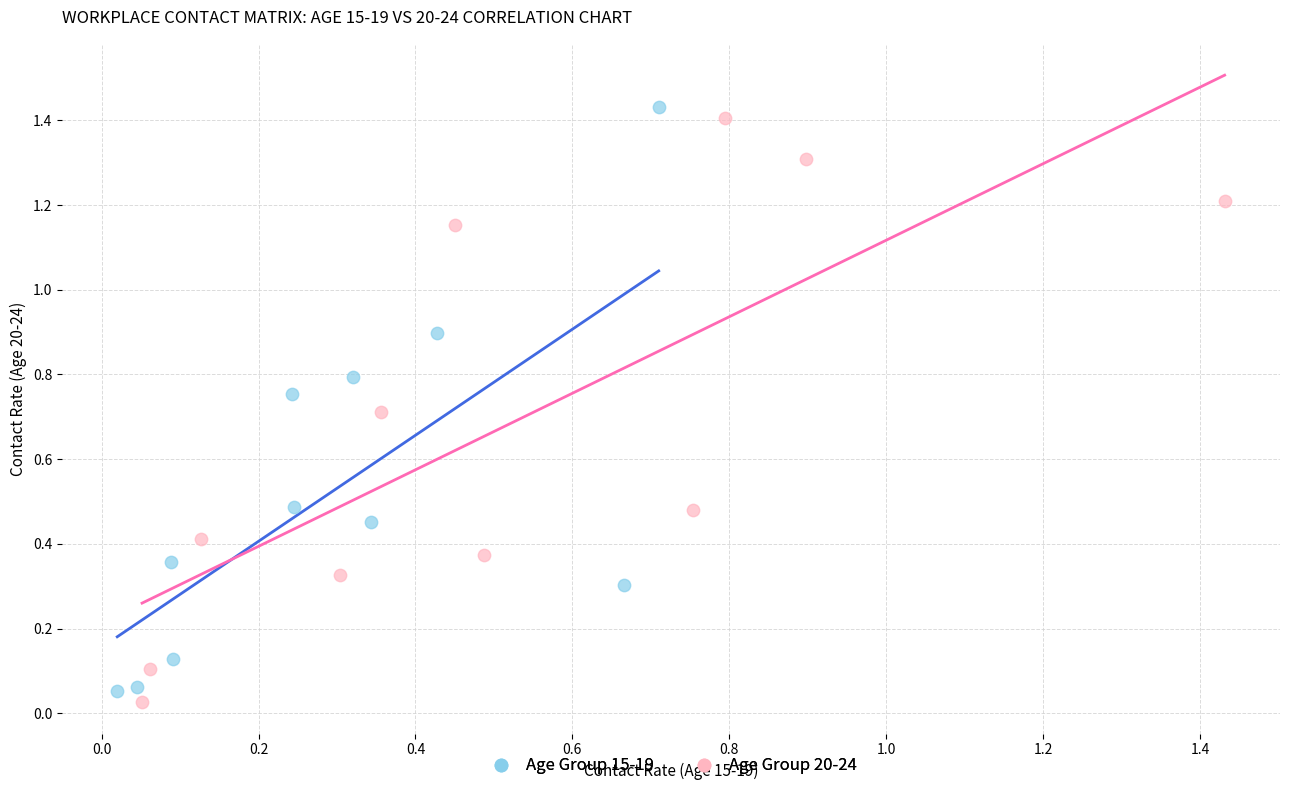

Which series contains the highest Y value?

Age Group 15-19